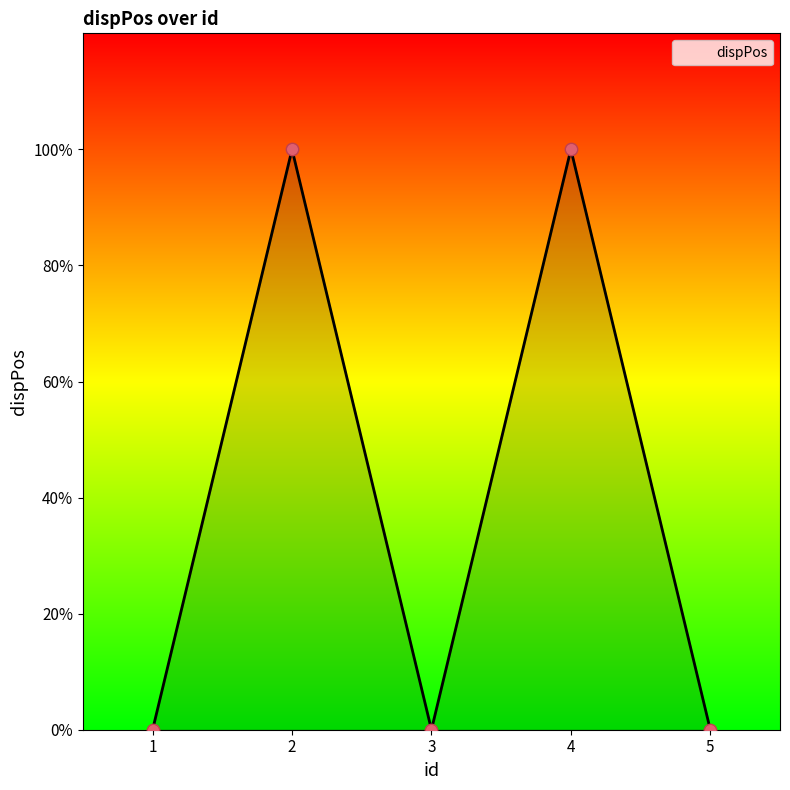

Is this an area chart (filled region under the line)?

Yes